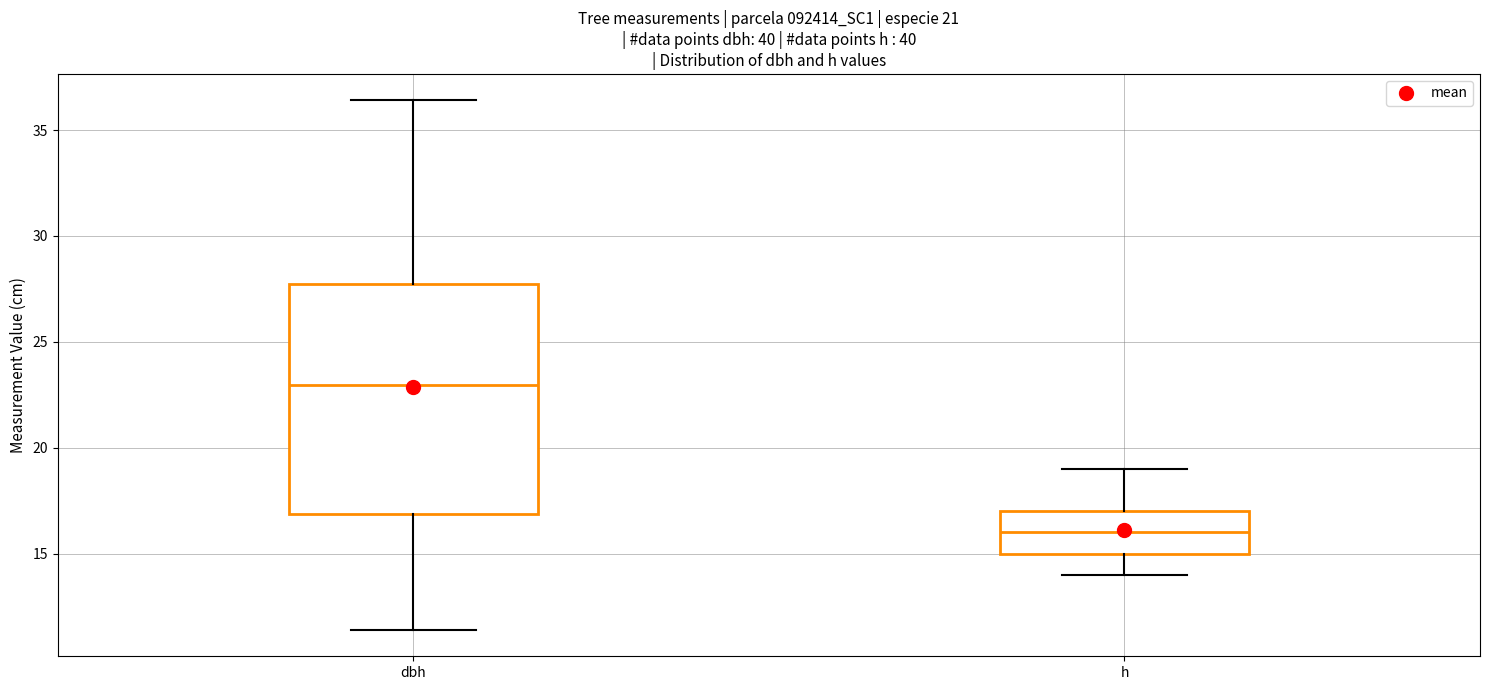

Which box is the tallest, from its lower edge to its upper edge?

dbh